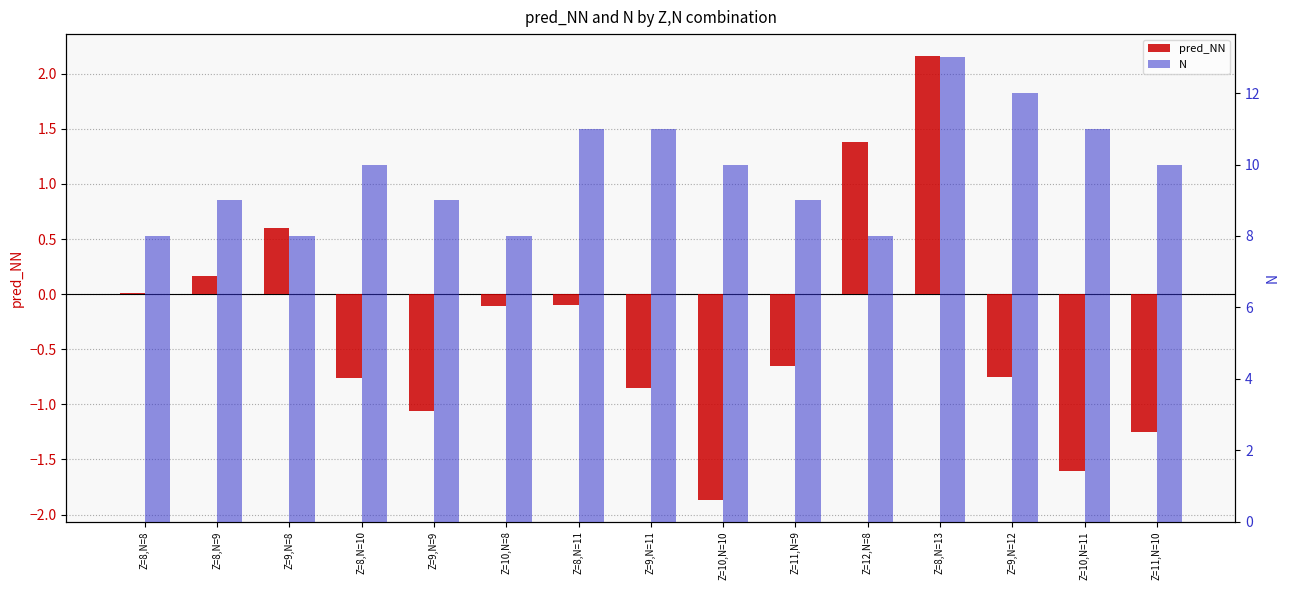

What is the label of the 4th bar from the right?

Z=8,N=13